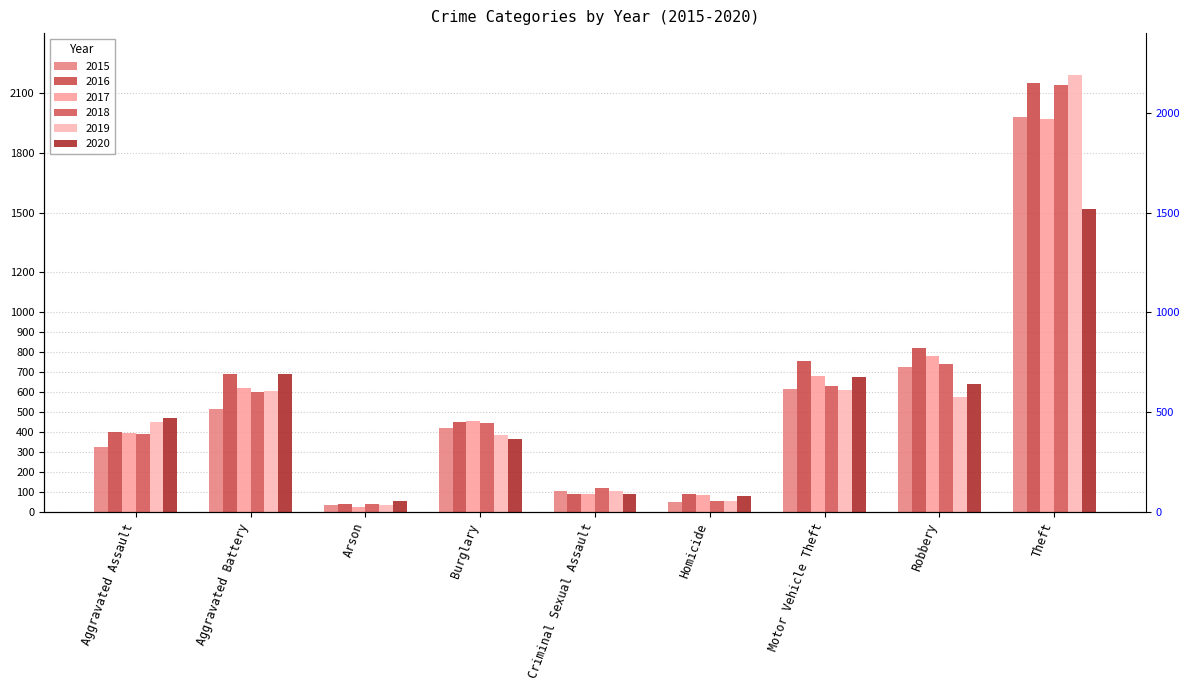

List the series in order of their peak value, lowest first.

2020, 2017, 2015, 2018, 2016, 2019